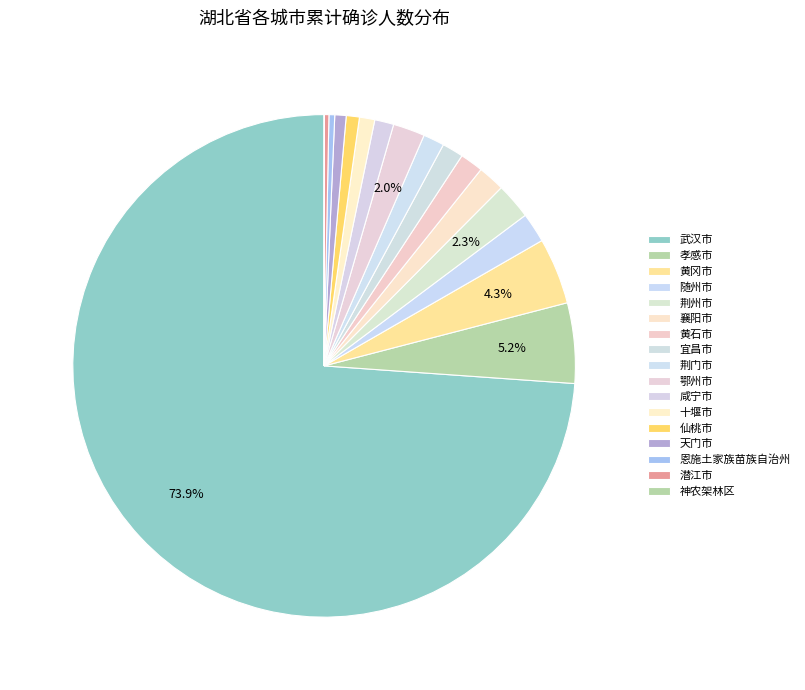

What is the change in value from 鄂州市 to 仙桃市?

-819